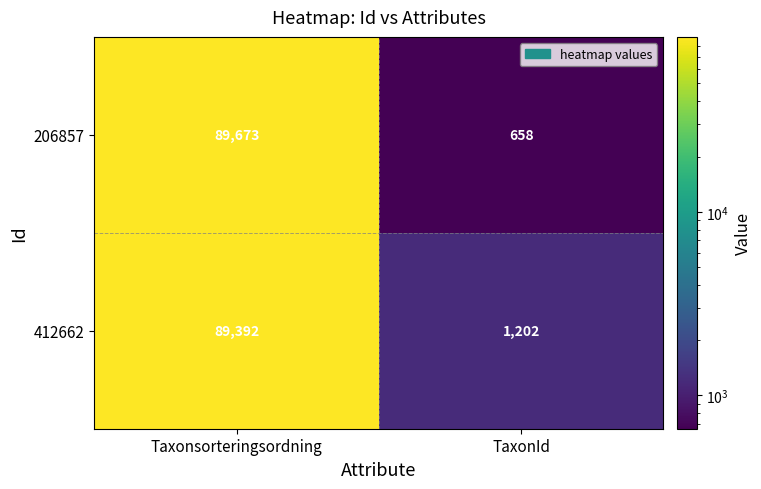

What is the sum of all 412662 values?

90594